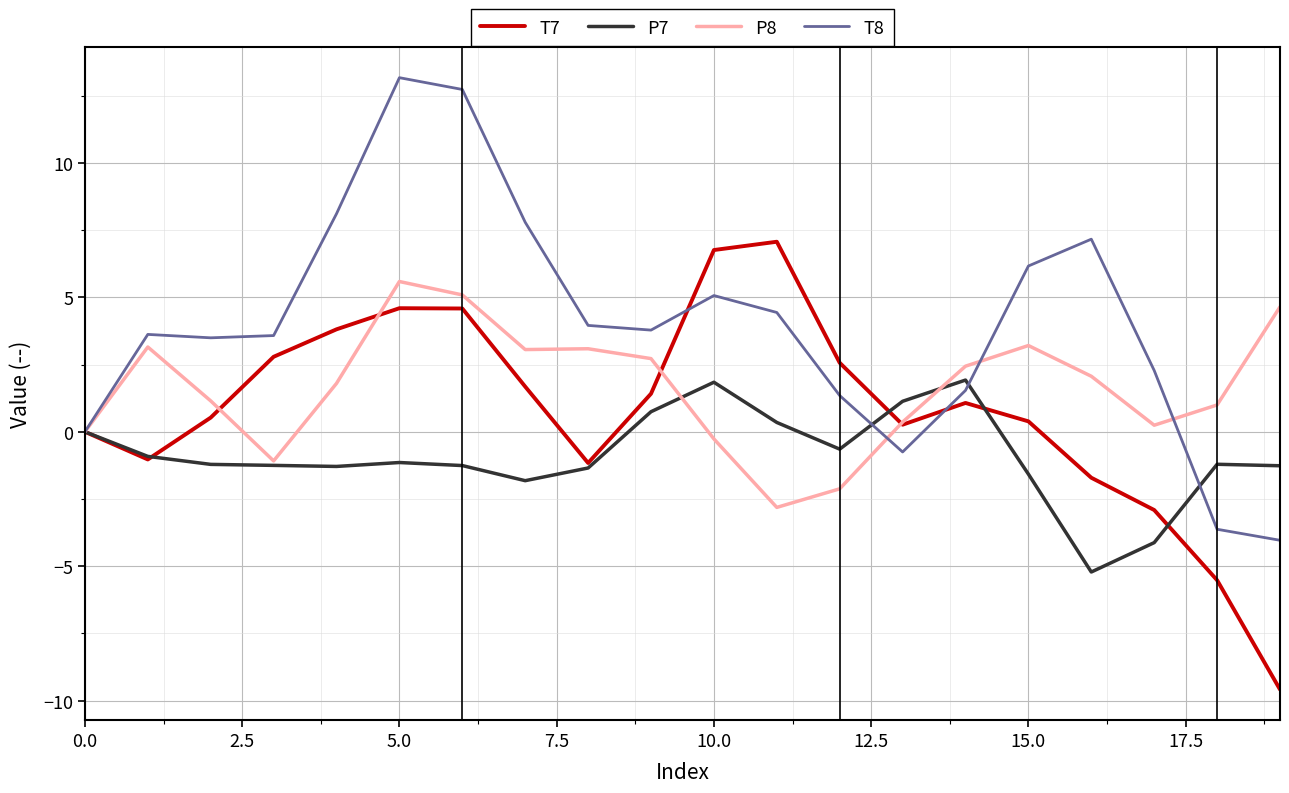

Which series has the largest total across all categories?

T8